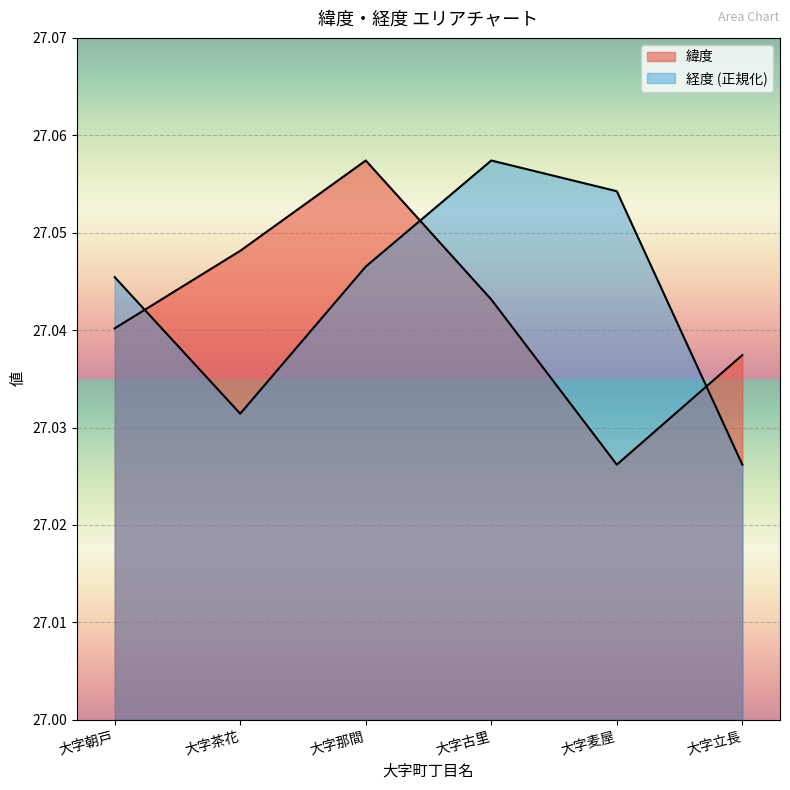

What is the total value across all series at 大字古里?

54.1